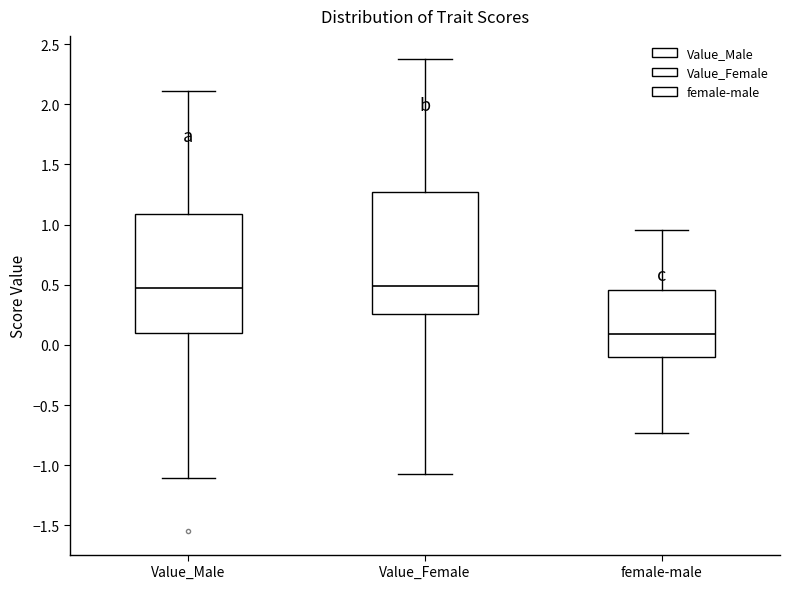

Reading left to right, transcribe this box plot: for each box, give where its median line is, the range the box spans, and where its two whiskers end, as read against the y-axis. The values are not printed on the chart, so give them approximately, as read against the axis.

Value_Male: median 0.45, box 0.10 to 1.10, whiskers -1.10 to 2.10
Value_Female: median 0.50, box 0.25 to 1.25, whiskers -1.05 to 2.35
female-male: median 0.10, box -0.10 to 0.45, whiskers -0.75 to 0.95